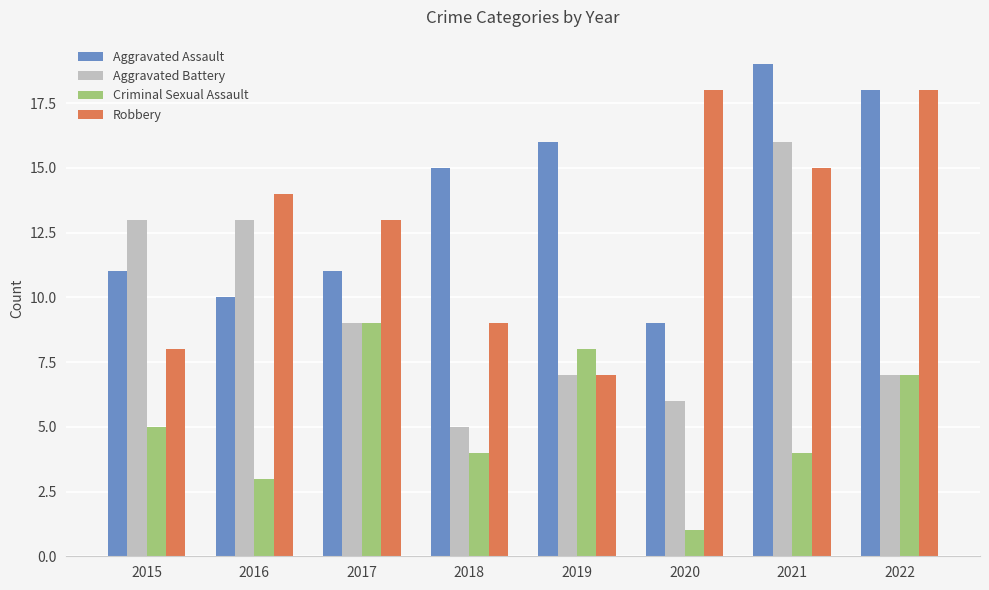

What are all the series names shown in the legend?

Aggravated Assault, Aggravated Battery, Criminal Sexual Assault, Robbery